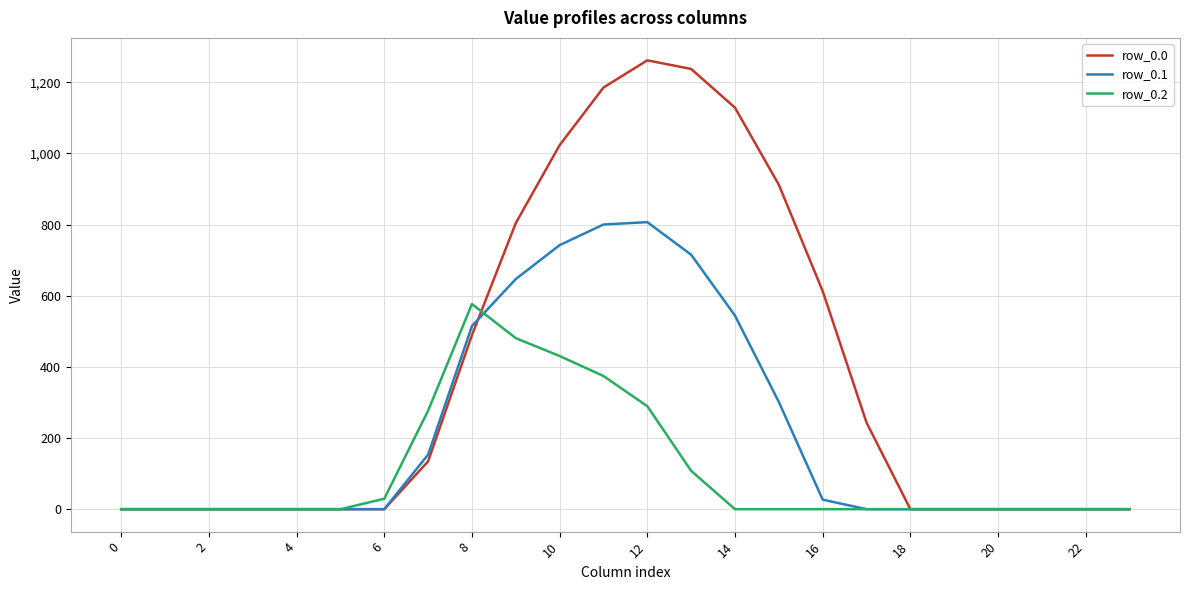

Rank the series by their maximum value, from lowest to highest.

row_0.2, row_0.1, row_0.0